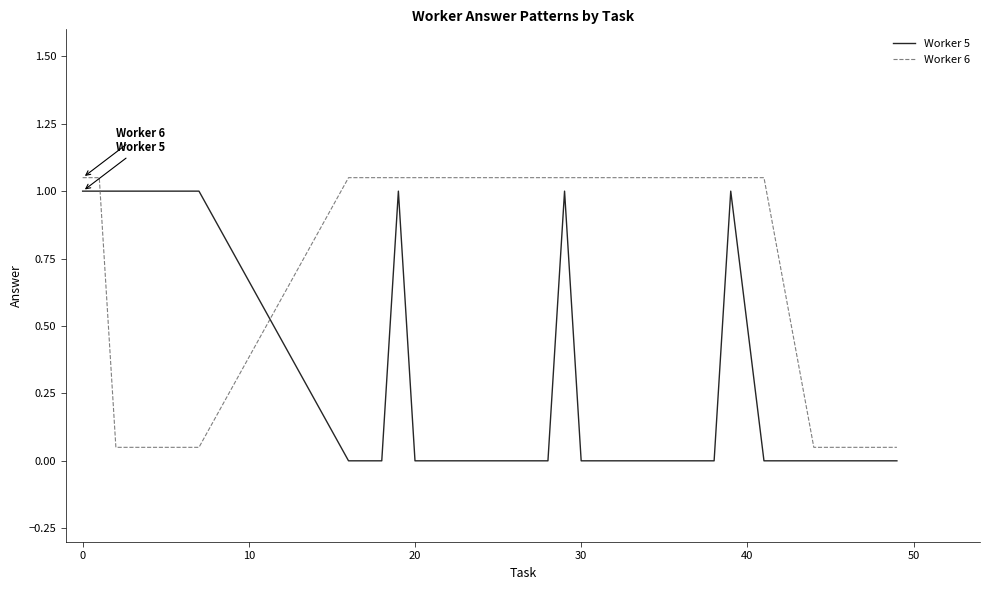

List the series in order of their overall mean, highest first.

Worker 6, Worker 5